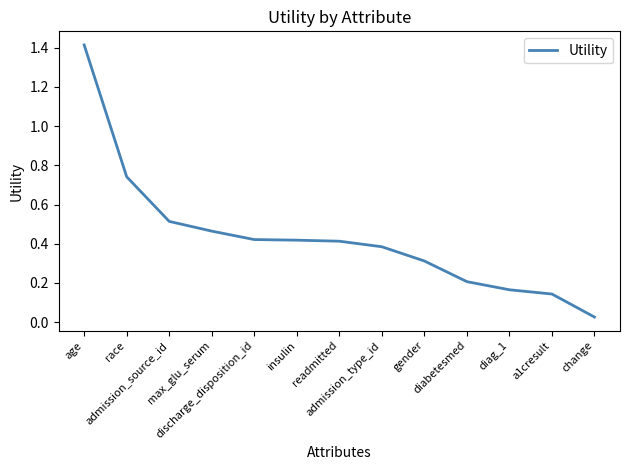

What is the difference between the maximum and minimum values?

1.4